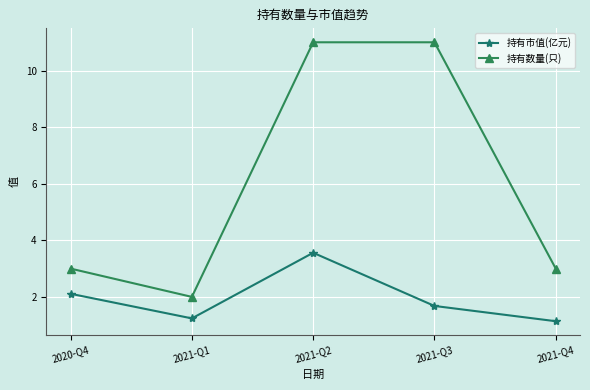

Which series changed the most between 2021-Q1 and 2021-Q2?

持有数量(只)